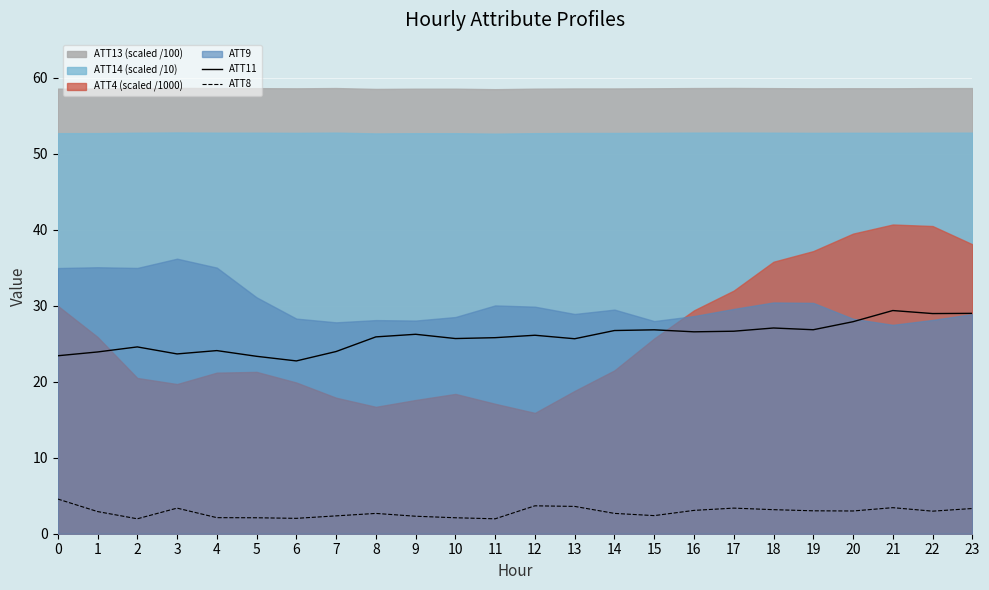

True or false: ATT8 and ATT11 intersect in this chart.

False